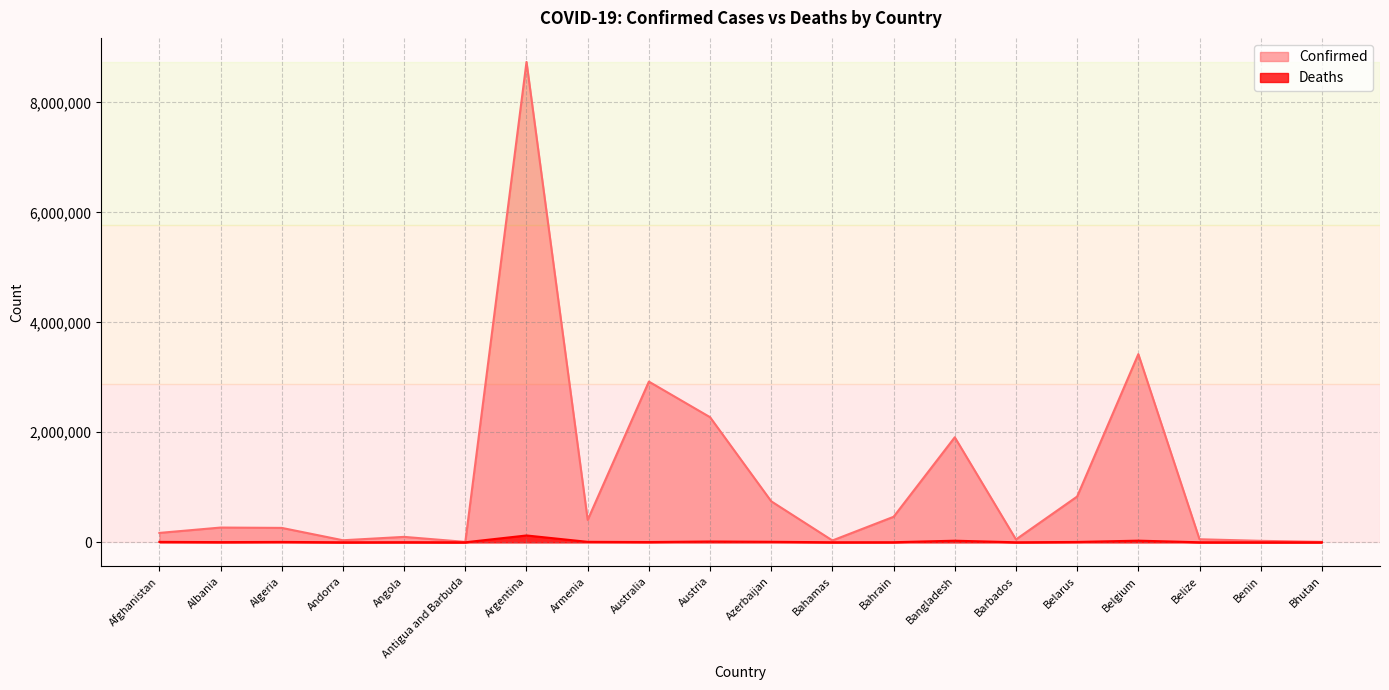

True or false: Deaths and Confirmed intersect in this chart.

False